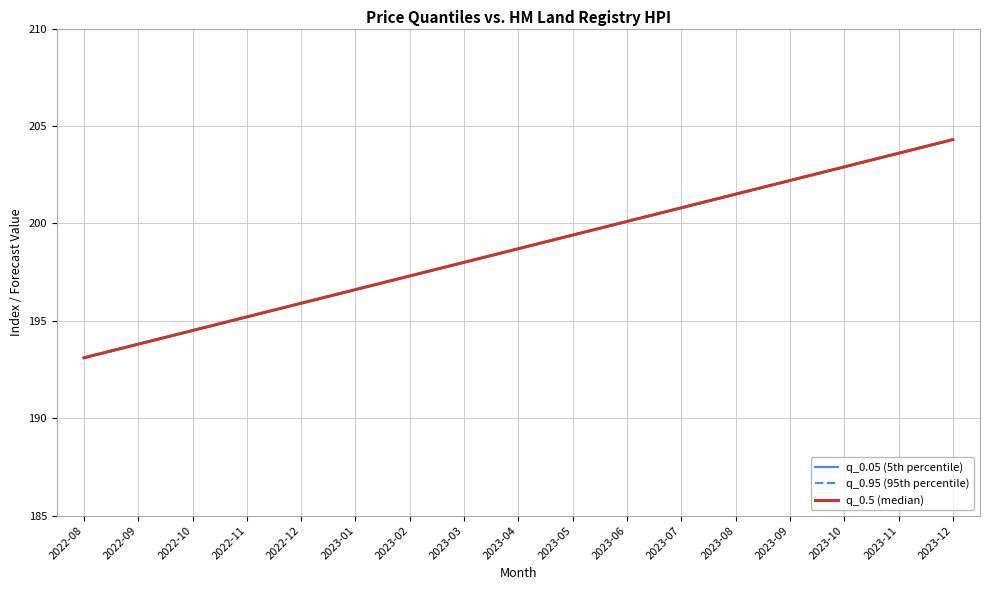

The q_0.5 (median) series shows 195.9 at 2022-12. True or false?

True